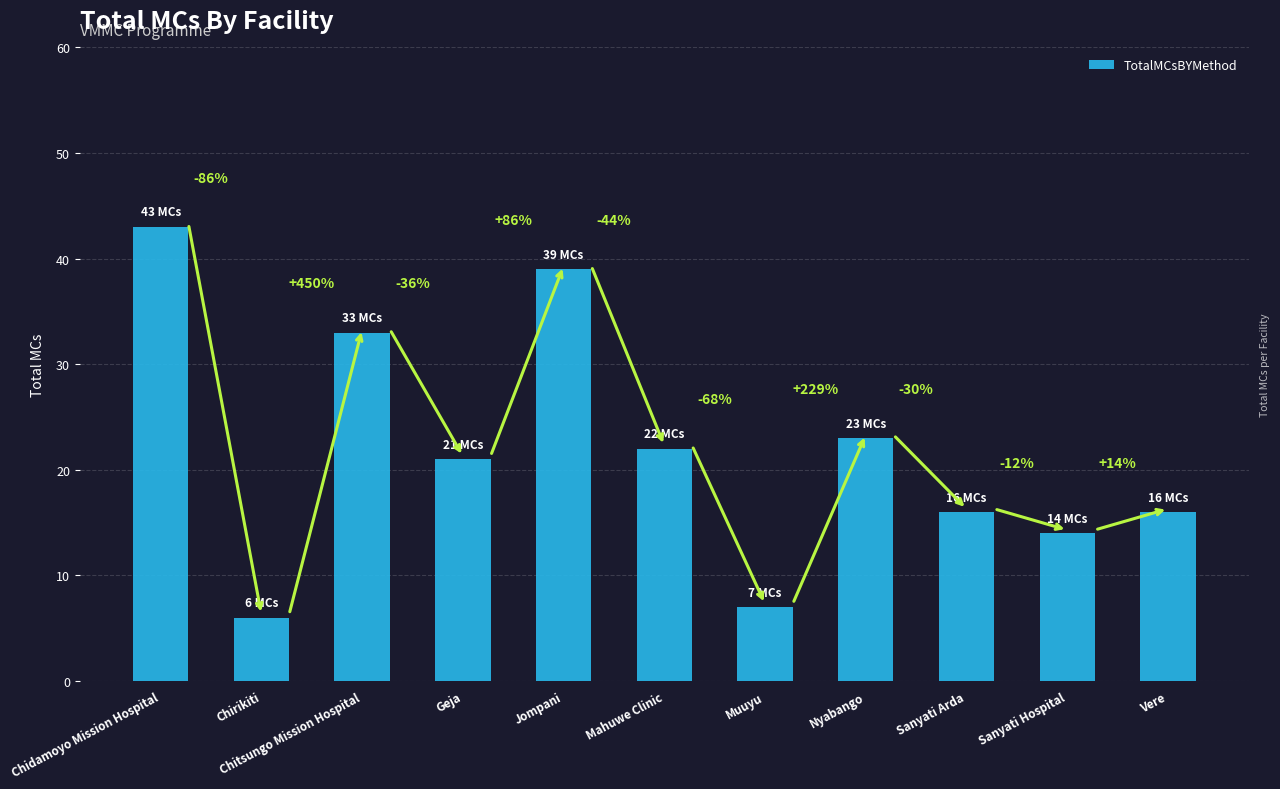

Reading left to right, transcribe all the data shown in this chart.

43	6	33	21	39	22	7	23	16	14	16